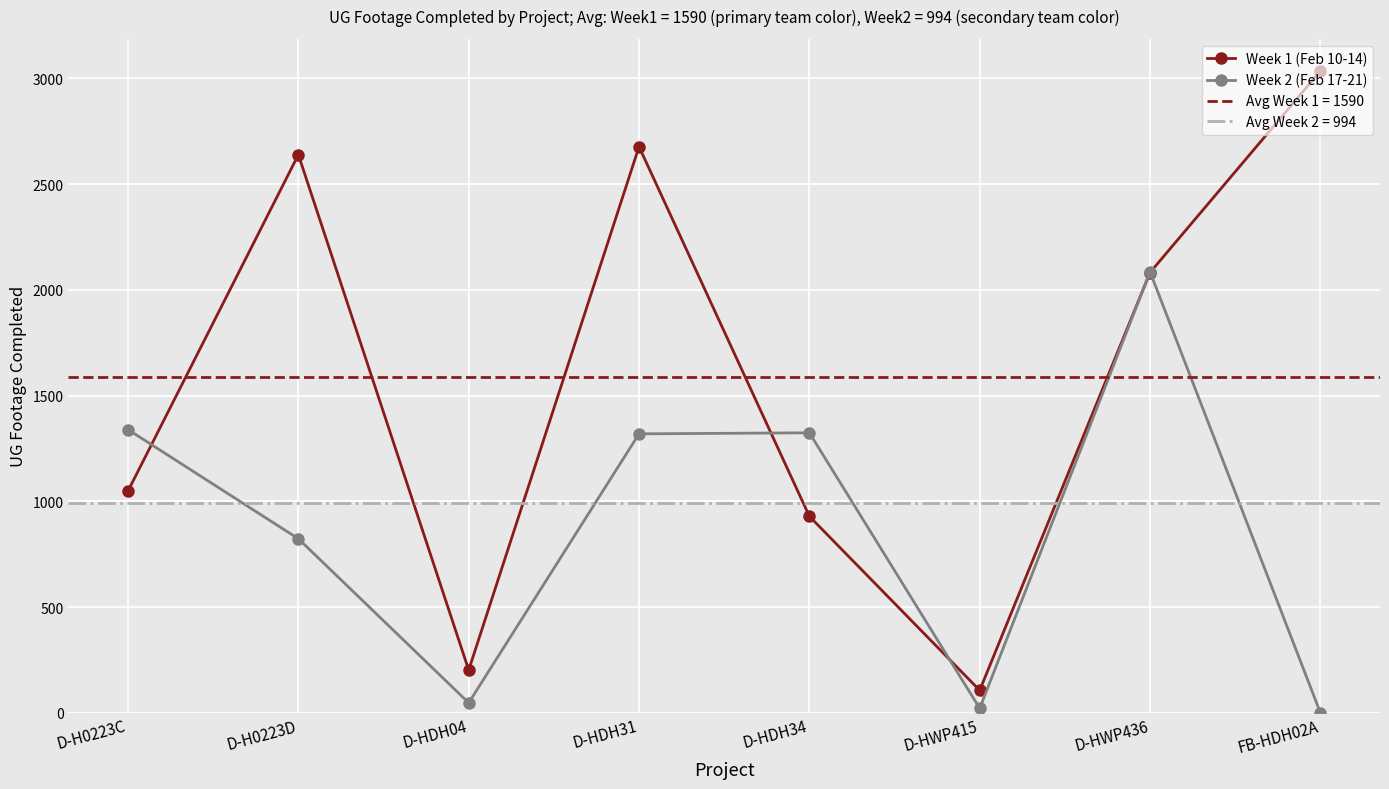

What is the spread (max minus min) of values at D-HDH04?

155